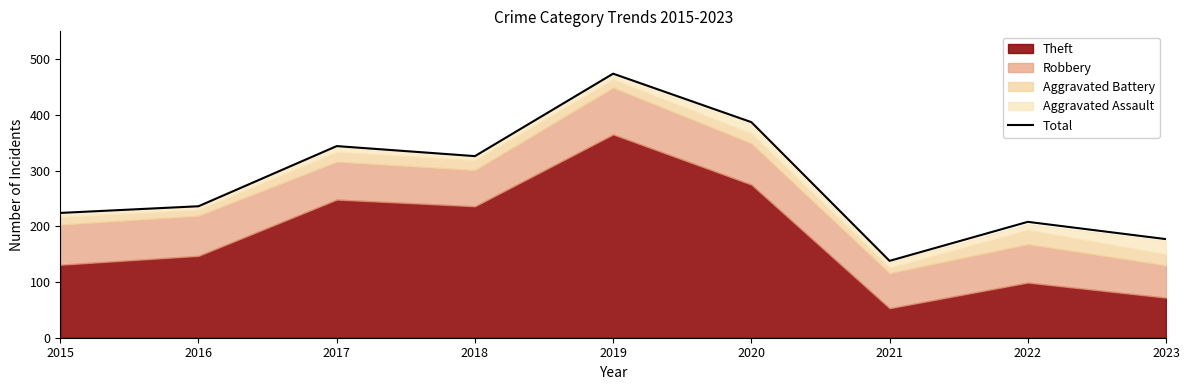

What is the approximate value at 2020?

387